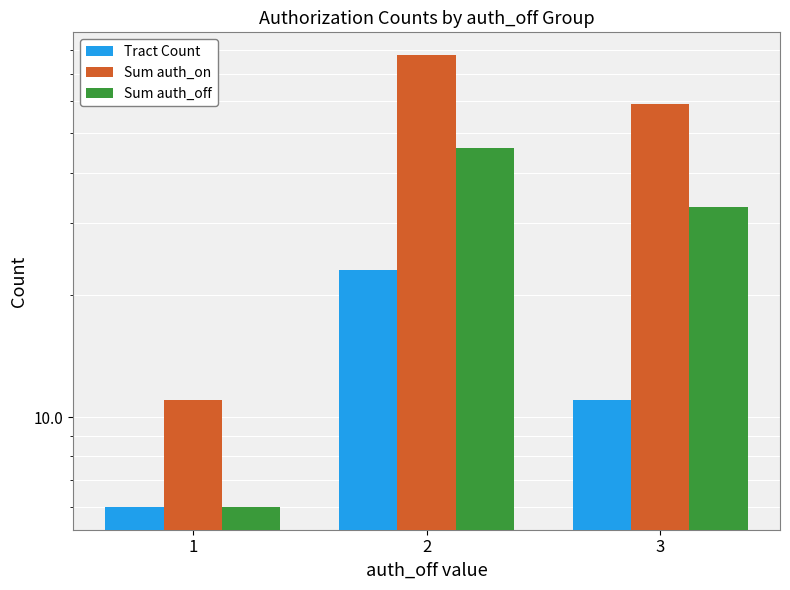

Is it true that Sum auth_off equals 58 at 3?

False